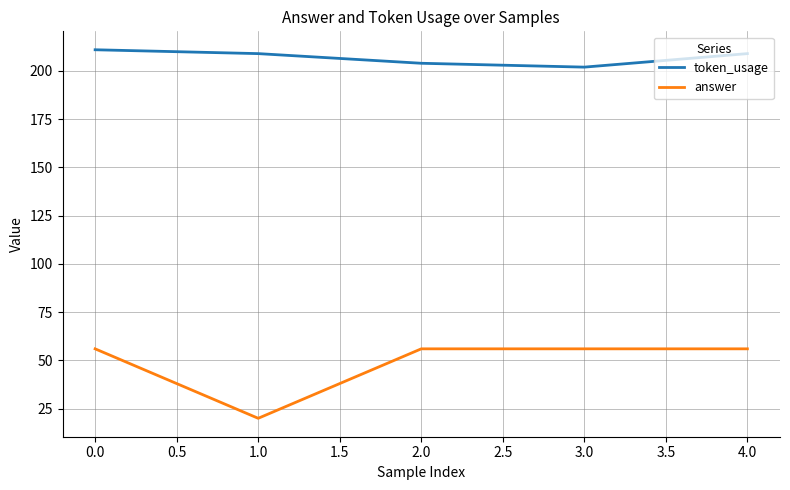

Which category has the lowest value in the token_usage series?

3.0